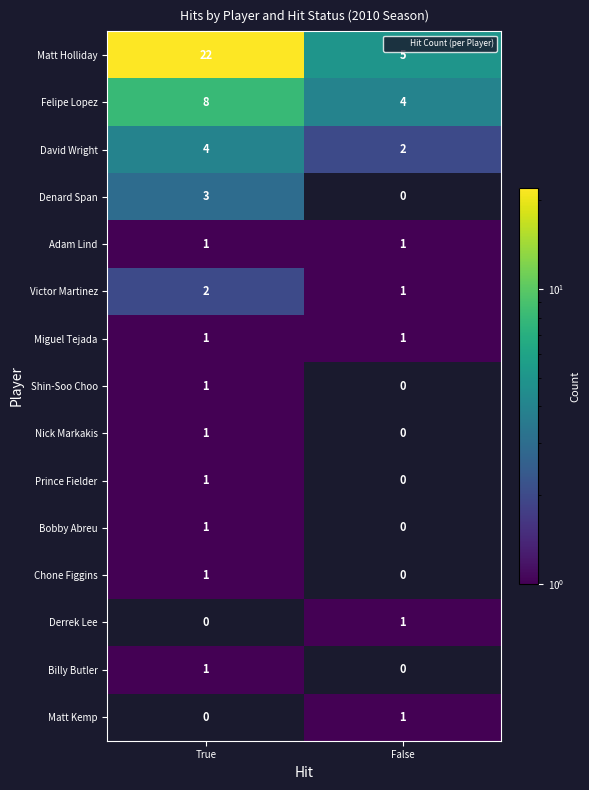

Which category has the highest value in the Matt Kemp series?

True